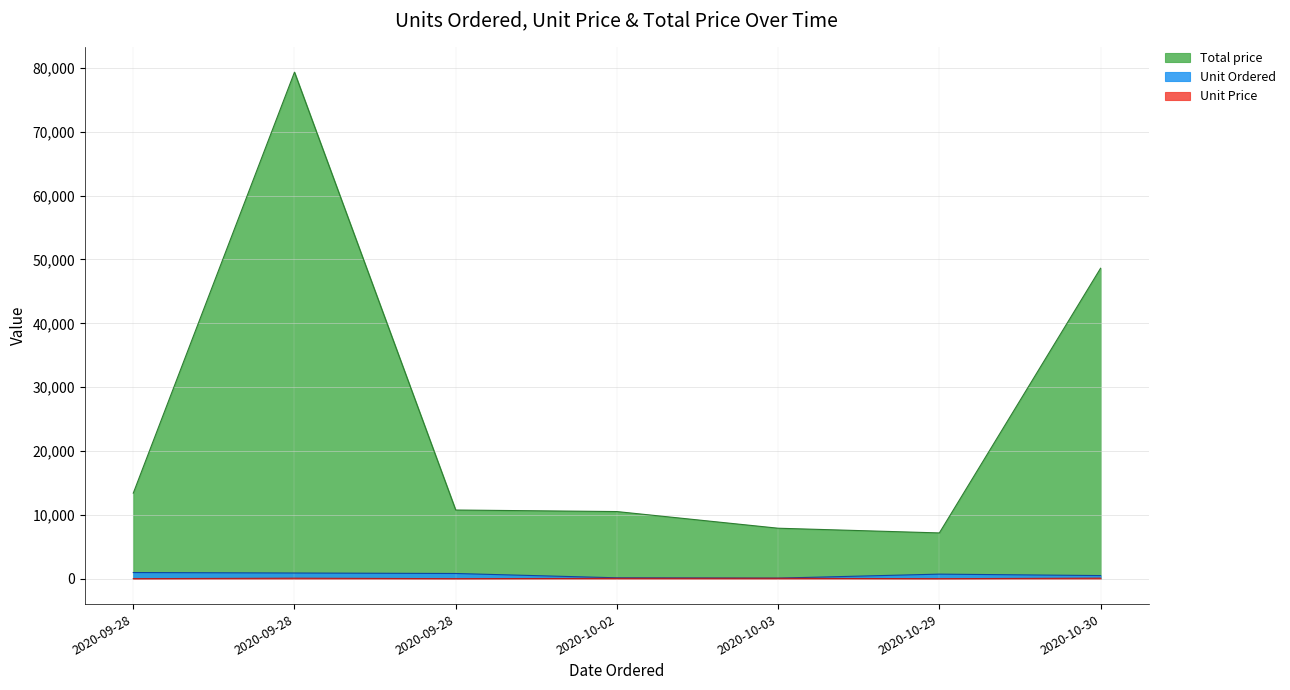

How many lines are shown in the chart?

3